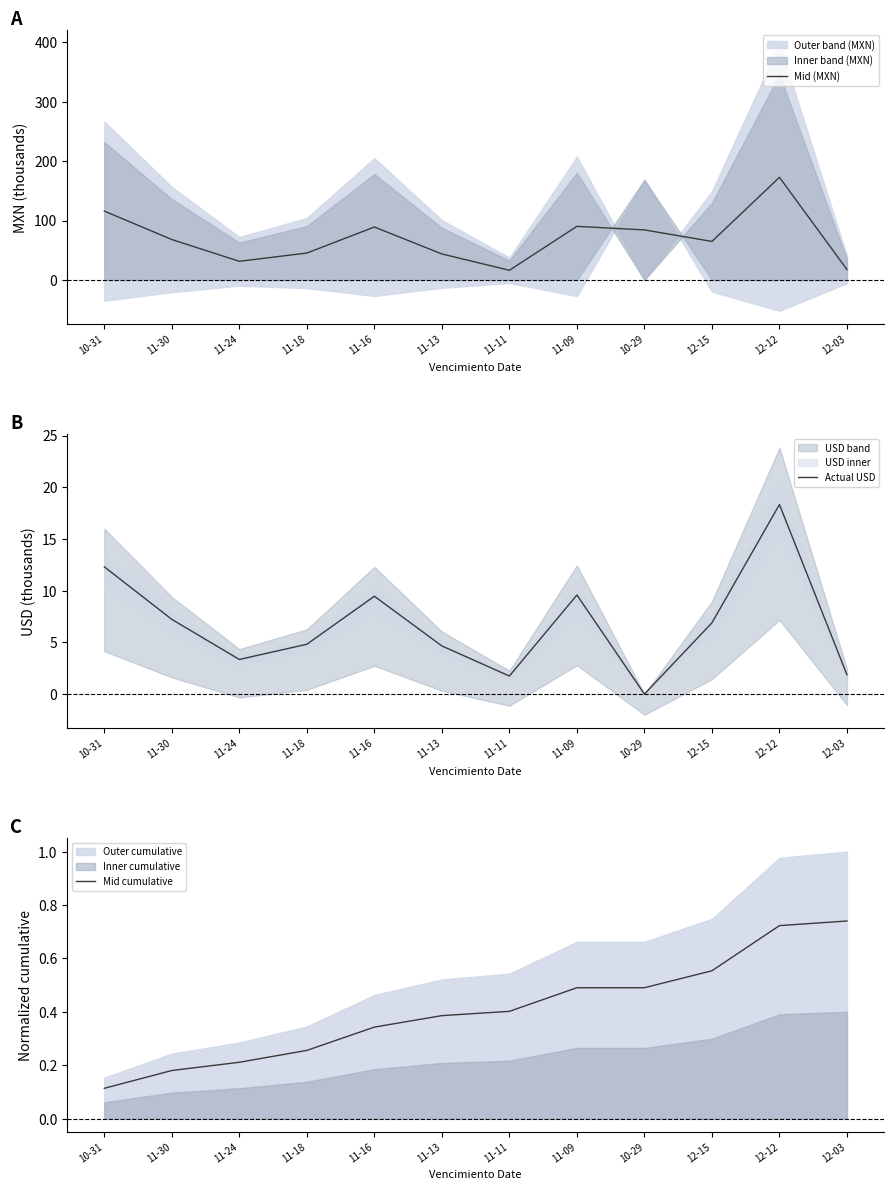

Does the chart have visible grid lines?

No